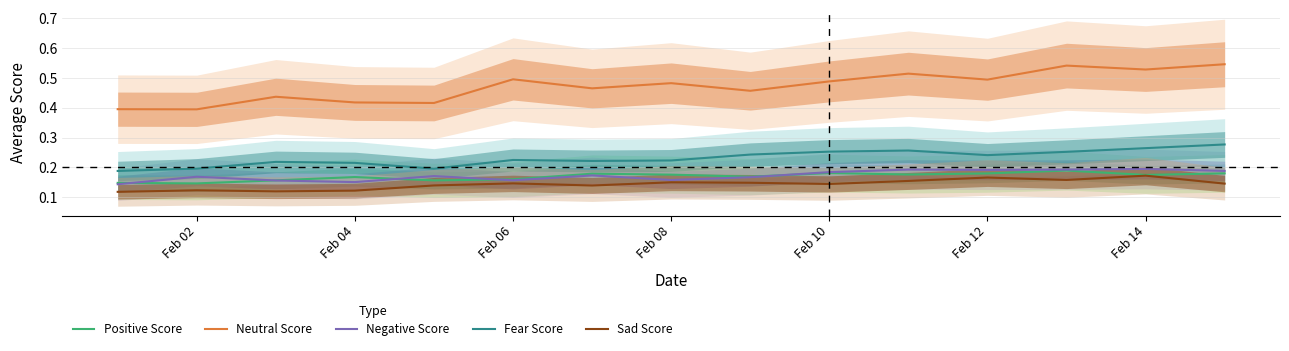

At how many categories does at least one series exceed 0?

15